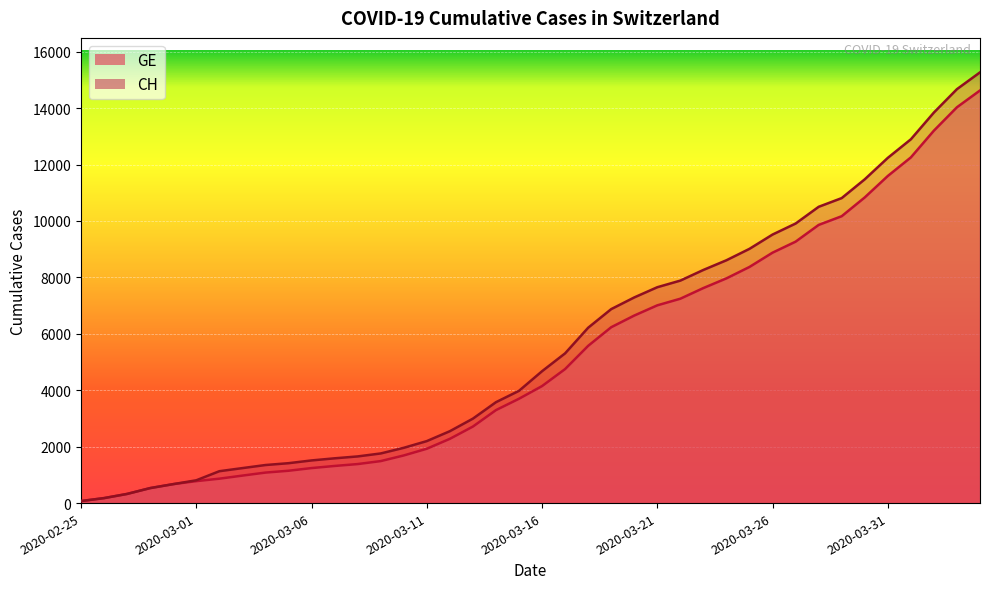

True or false: GE has more than 1 interior local peaks.

False